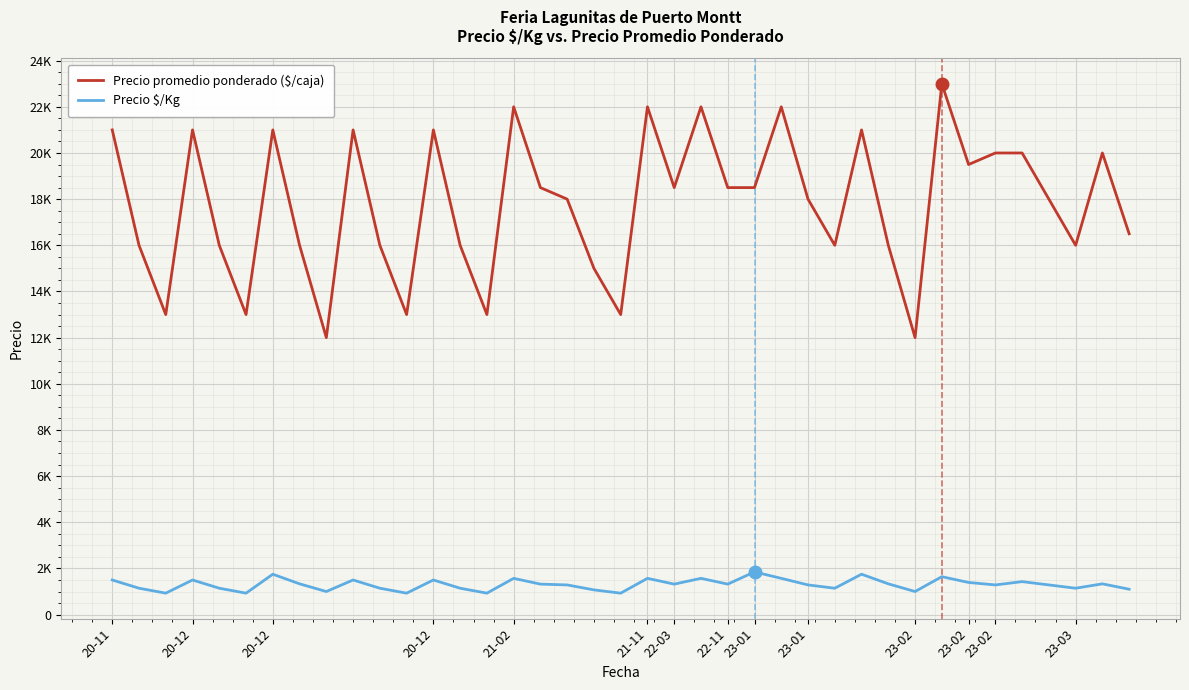

Rank the series by their maximum value, from lowest to highest.

Precio $/Kg, Precio promedio ponderado ($/caja)